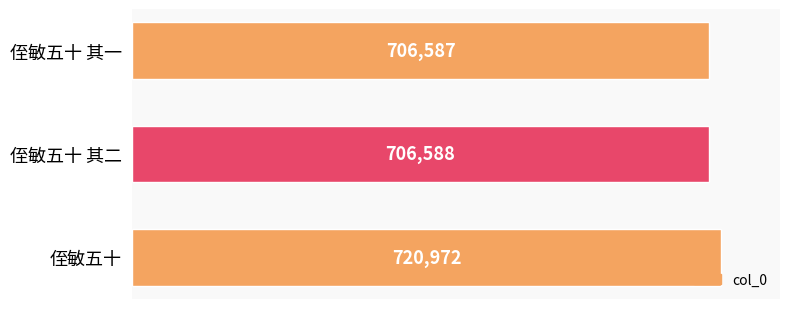

True or false: the data shows 706587 at 侄敏五十 其一.

True